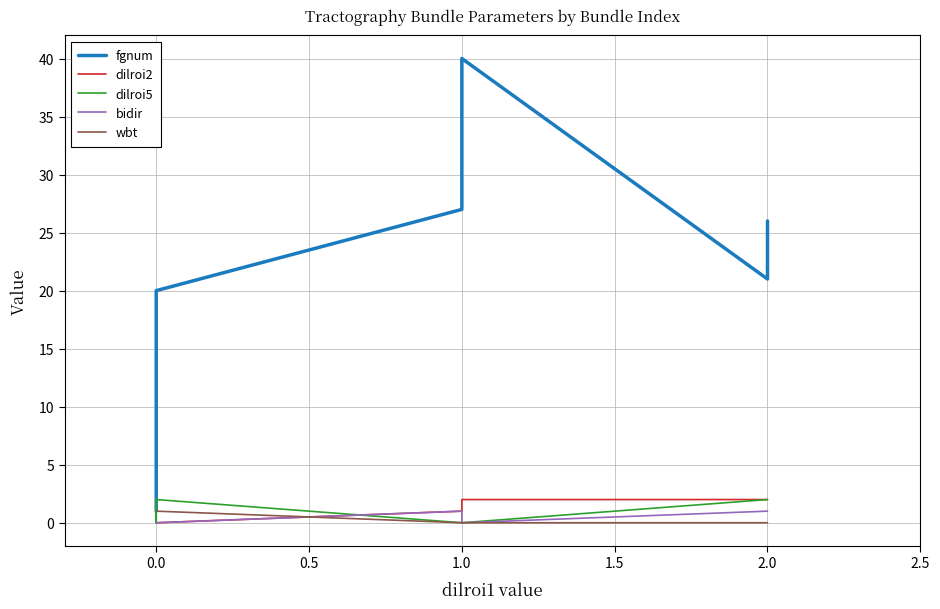

What are all the series names shown in the legend?

fgnum, dilroi2, dilroi5, bidir, wbt